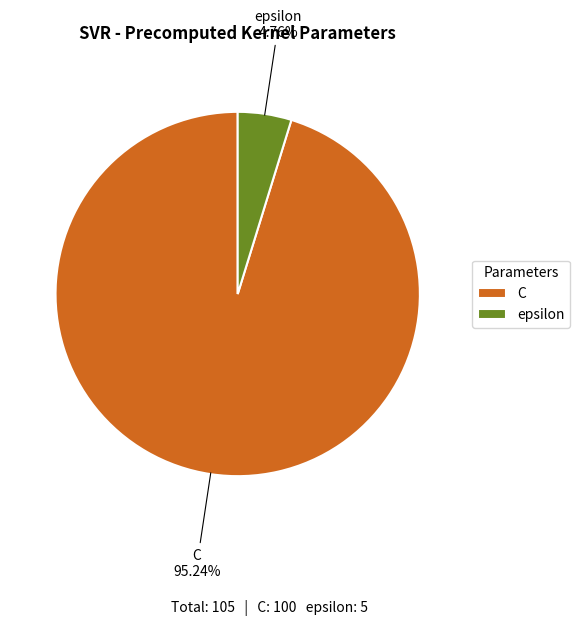

How many slices are in this pie chart?

2